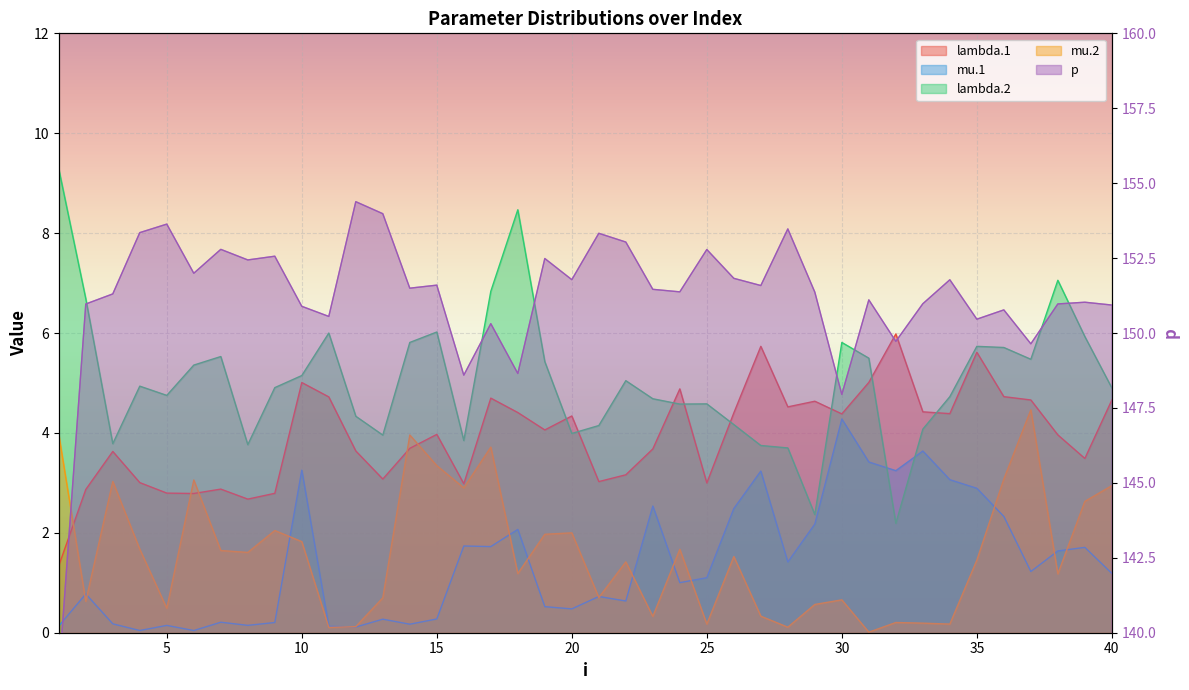

At which label does lambda.1 reach its minimum?

1